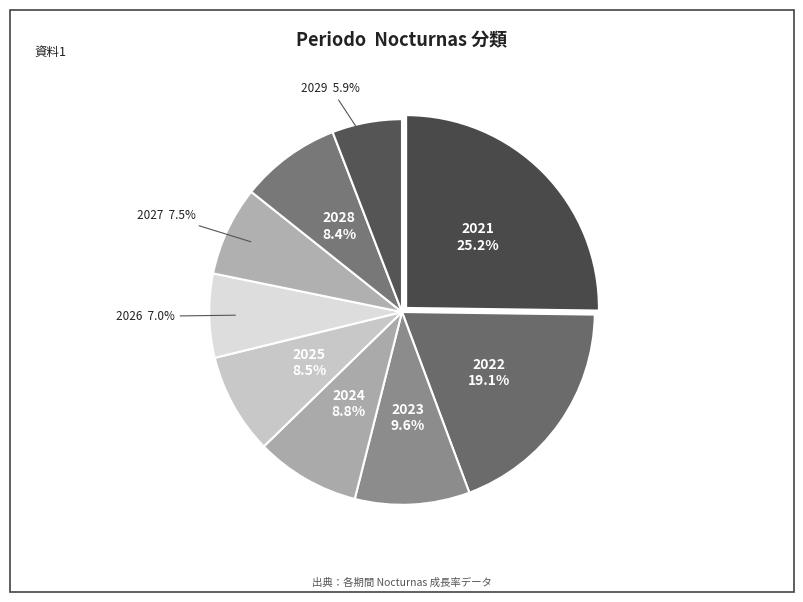

Is there a majority slice in this chart?

No